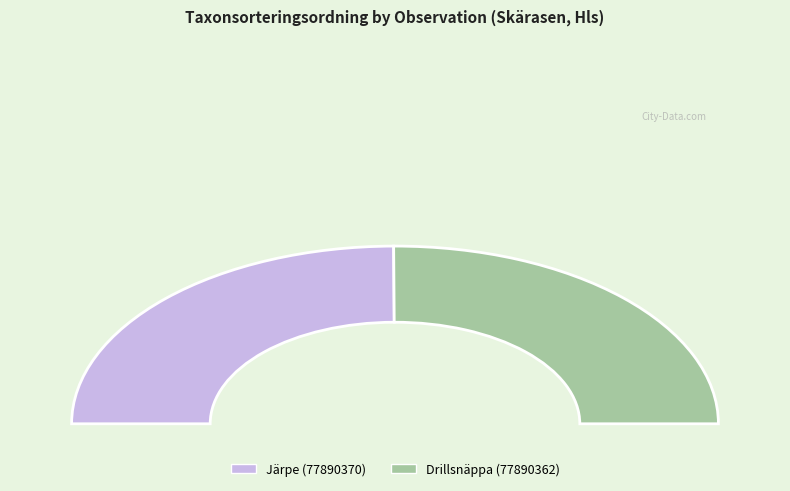

Do Järpe (77890370) and Drillsnäppa (77890362) together represent more than half of the pie?

Yes